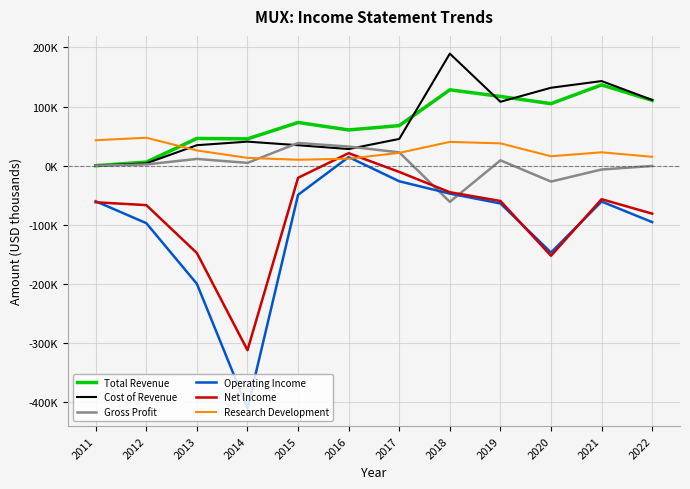

True or false: Cost of Revenue and Gross Profit cross at least once.

True